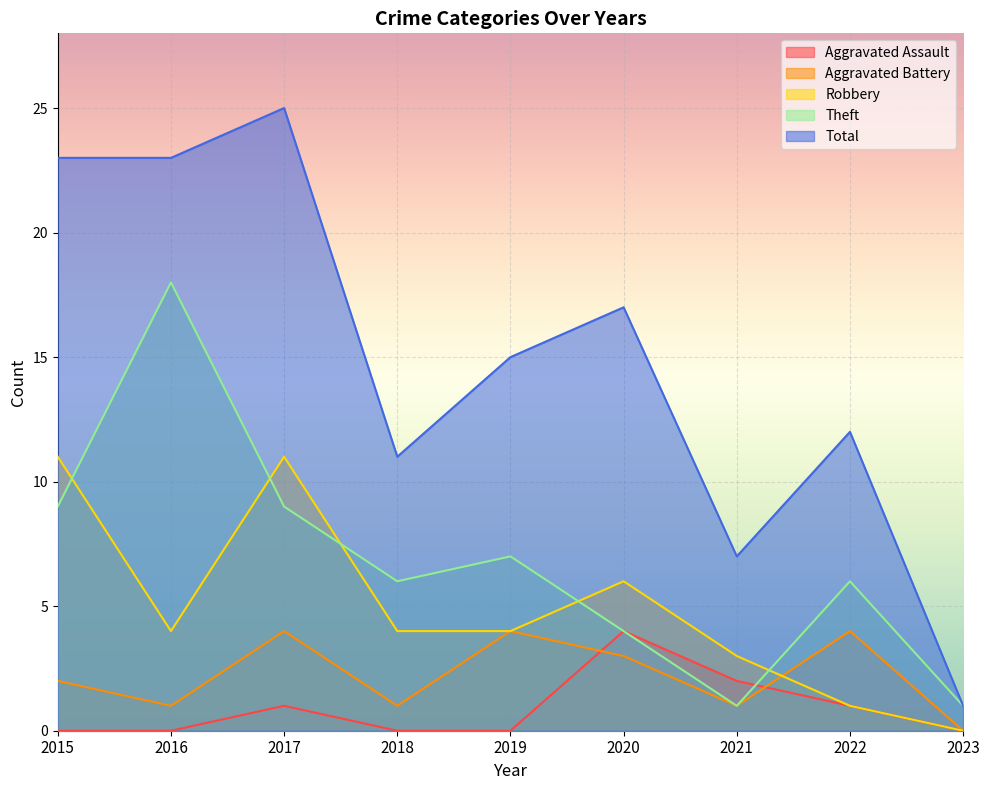

At which category does Theft reach its first local peak?

2016